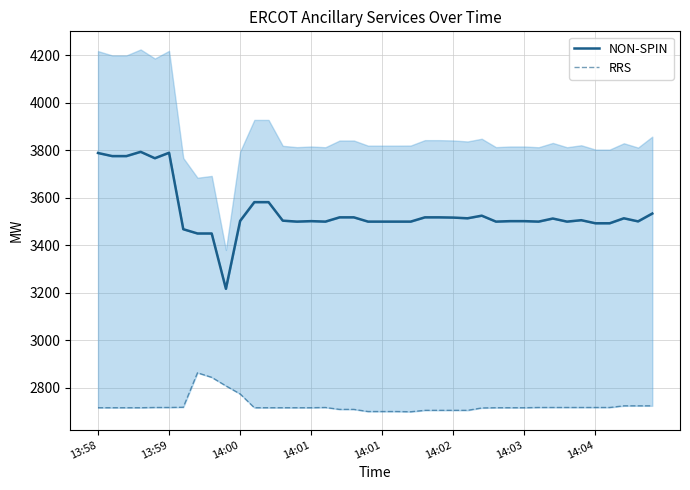

Which series has the widest spread of values?

NON-SPIN